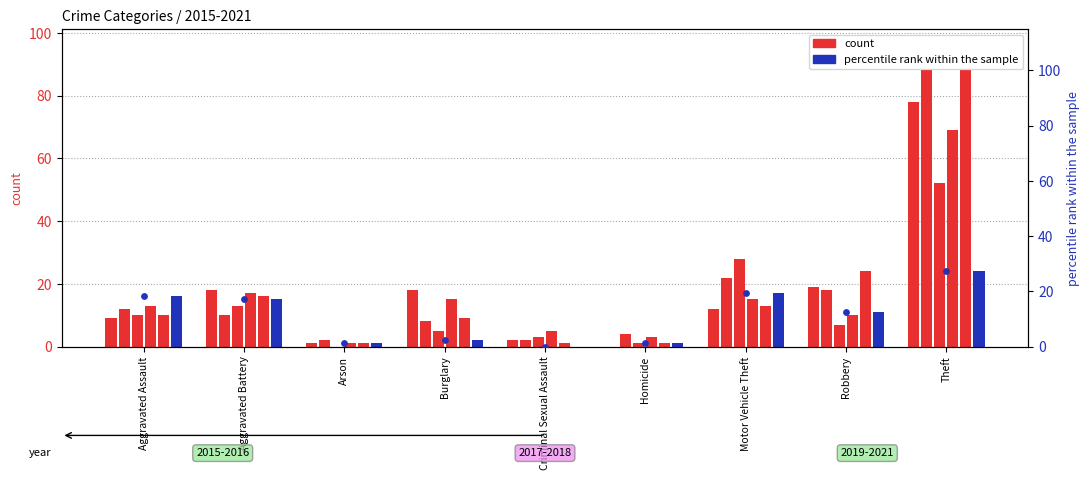

Approximately how many times larger is the value at Aggravated Battery compared to Arson?

15.0